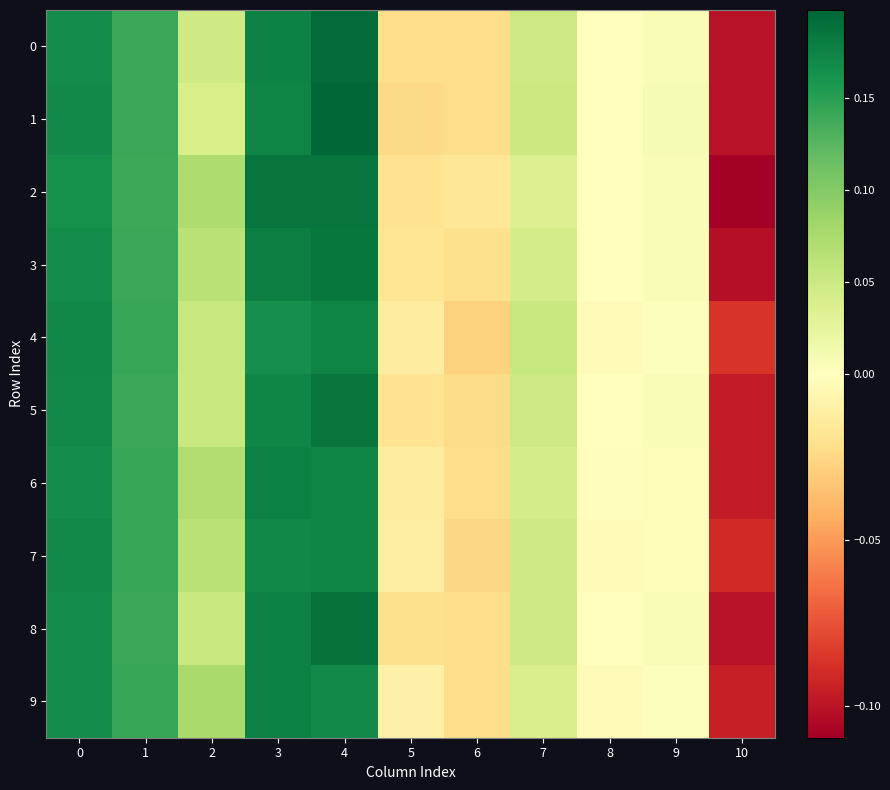

Which series changed the most between 0 and 8?

4